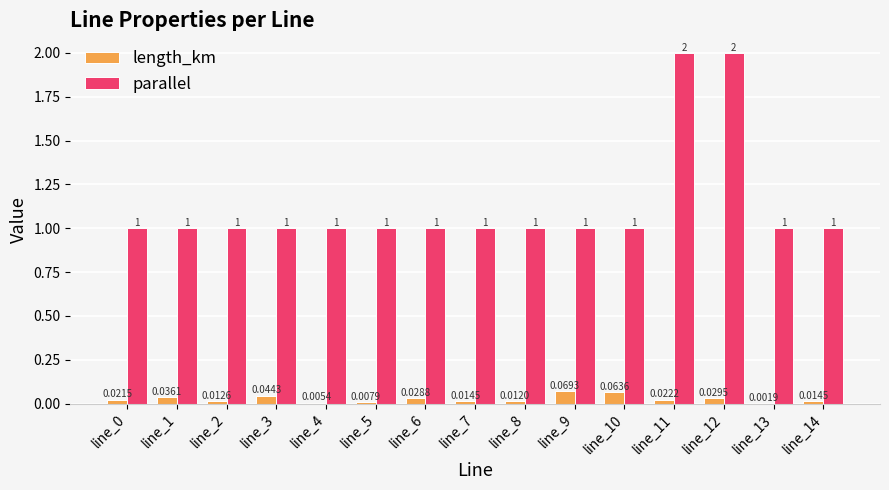

Which series has the largest total across all categories?

parallel